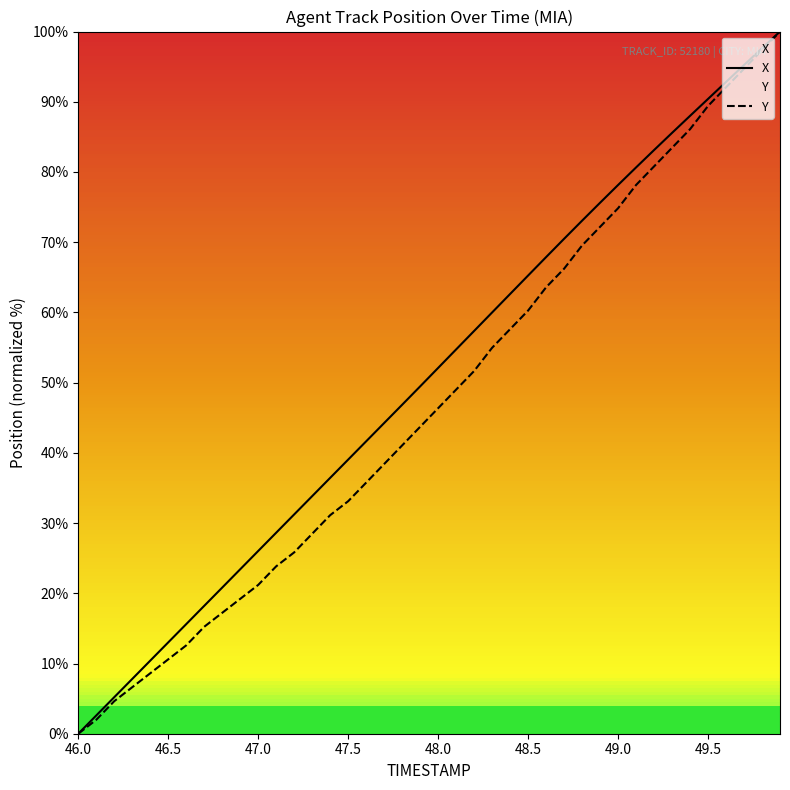

Is it true that X equals 26.0 at 47.0?

True